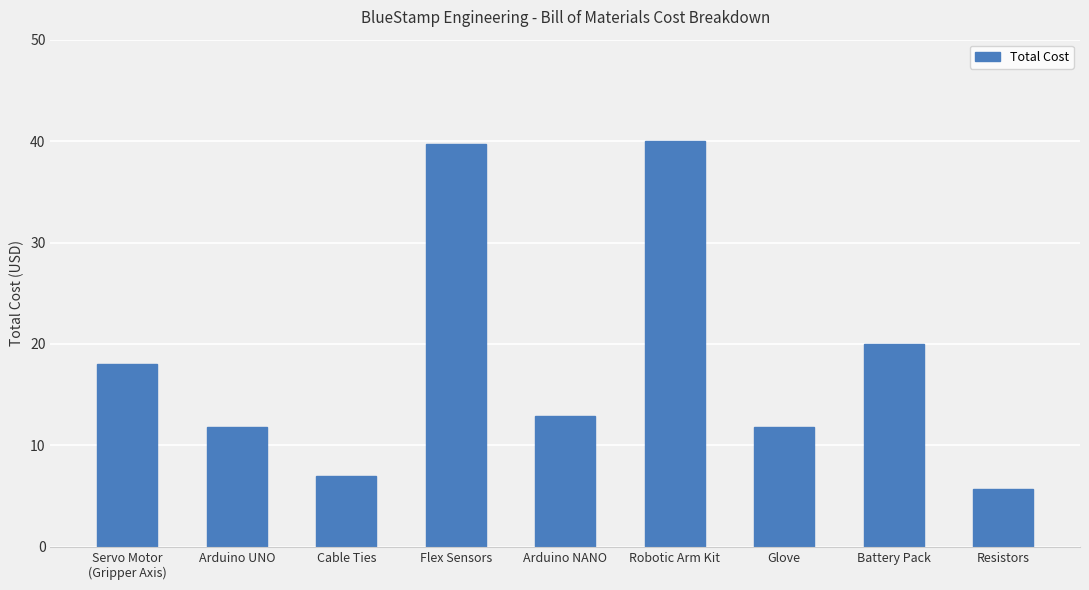

Approximately how many times larger is the value at Glove compared to Arduino UNO?

1.0